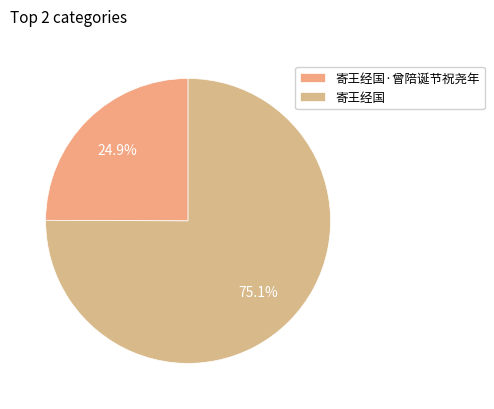

What portion of the pie excludes 寄王经国·曾陪诞节祝尧年?

75.1%